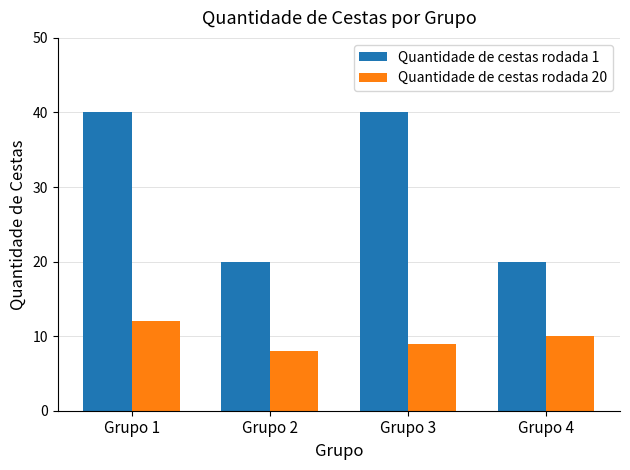

At how many categories does at least one series exceed 30?

2